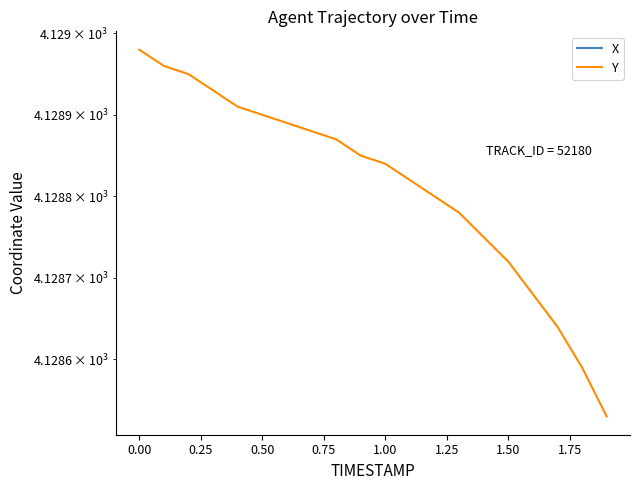

True or false: Y and X cross at least once.

False